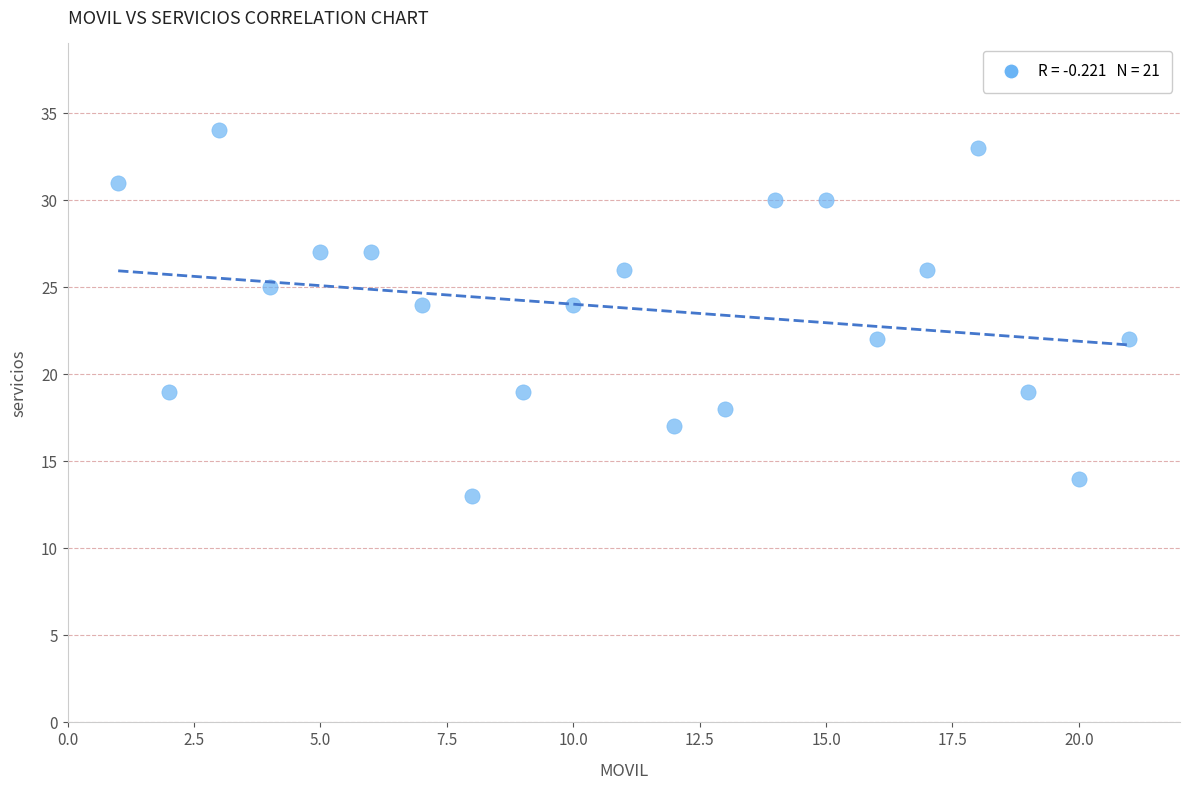

What is the range of X values (max minus min)?

20